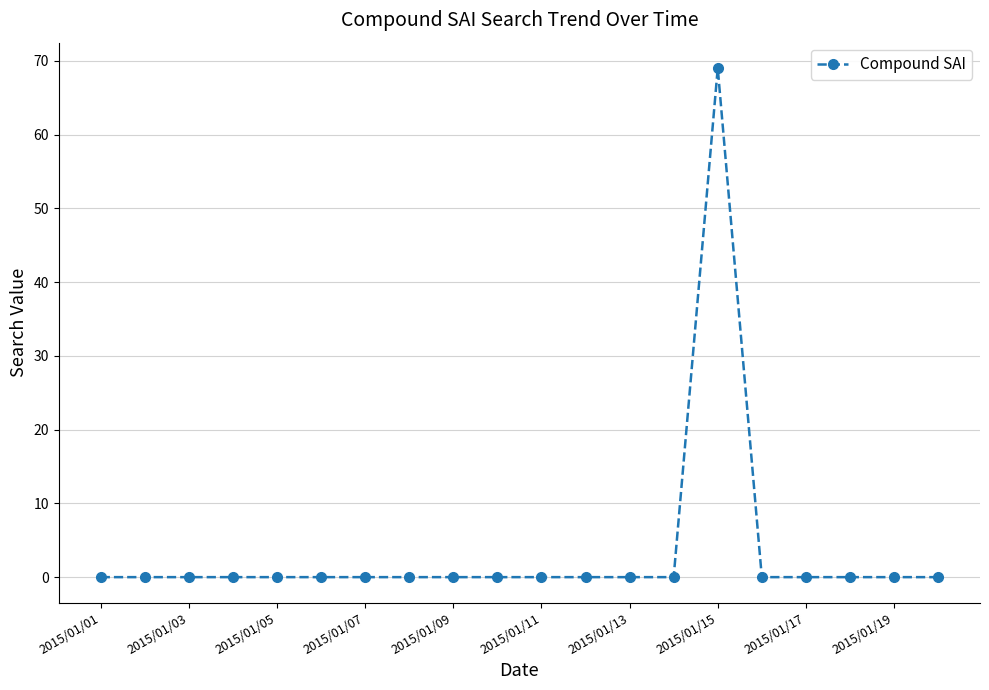

Does the chart display data point markers on the line(s)?

Yes